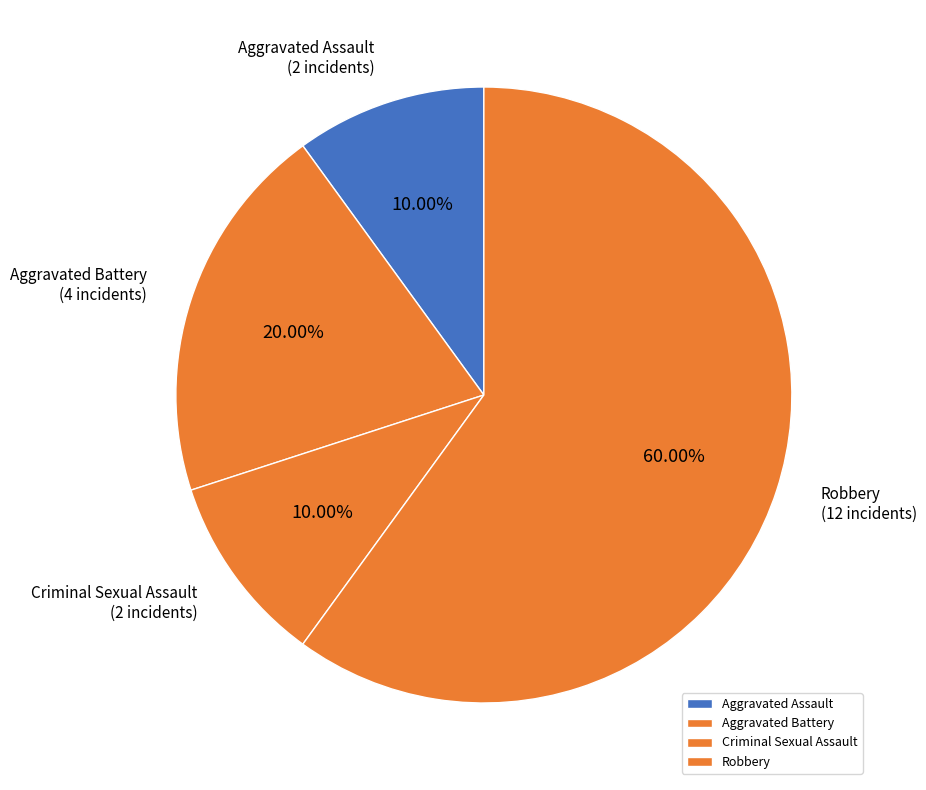

To the nearest percent, what is the average slice percentage?

25%